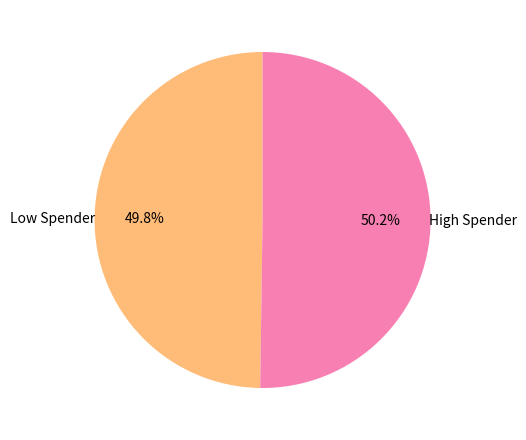

Is there any slice that represents more than half of the pie?

Yes